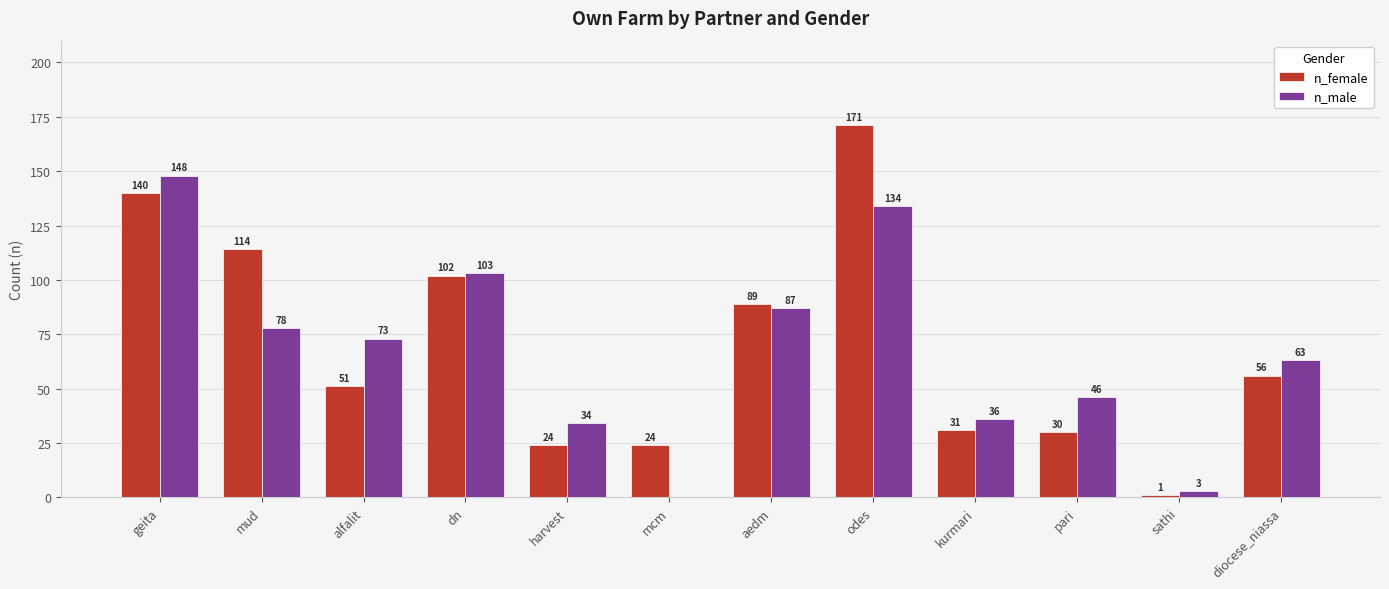

What is the sum of all n_female values?

833